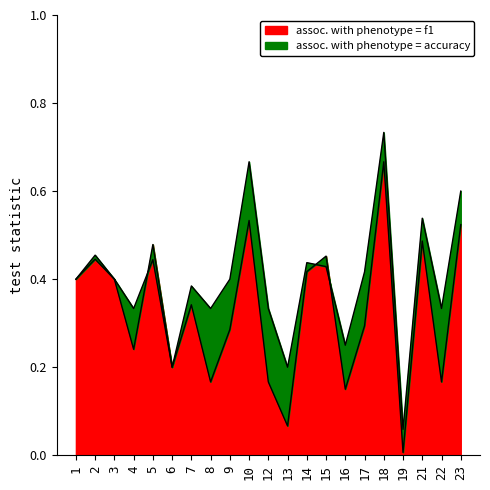

Where is the first local maximum for f1?

2